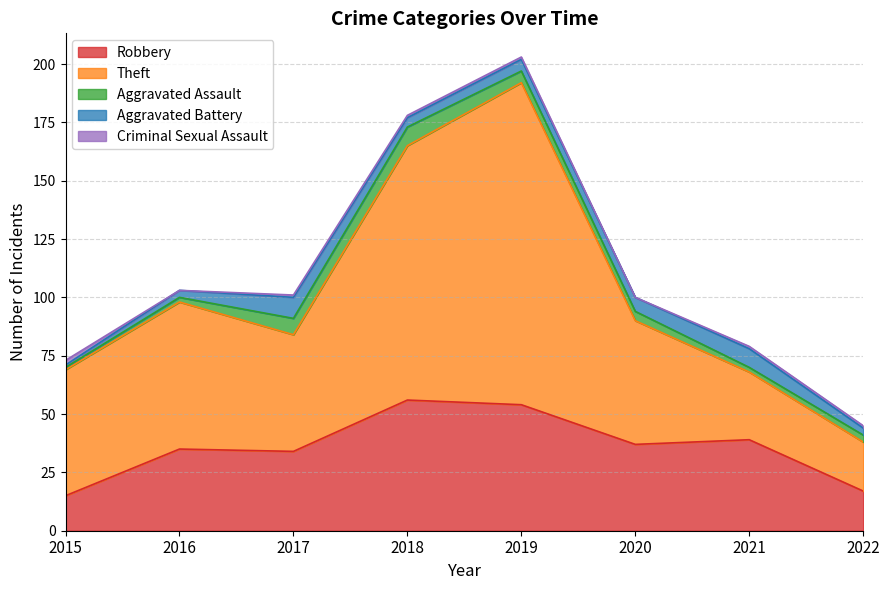

Which series has the largest total across all categories?

Theft